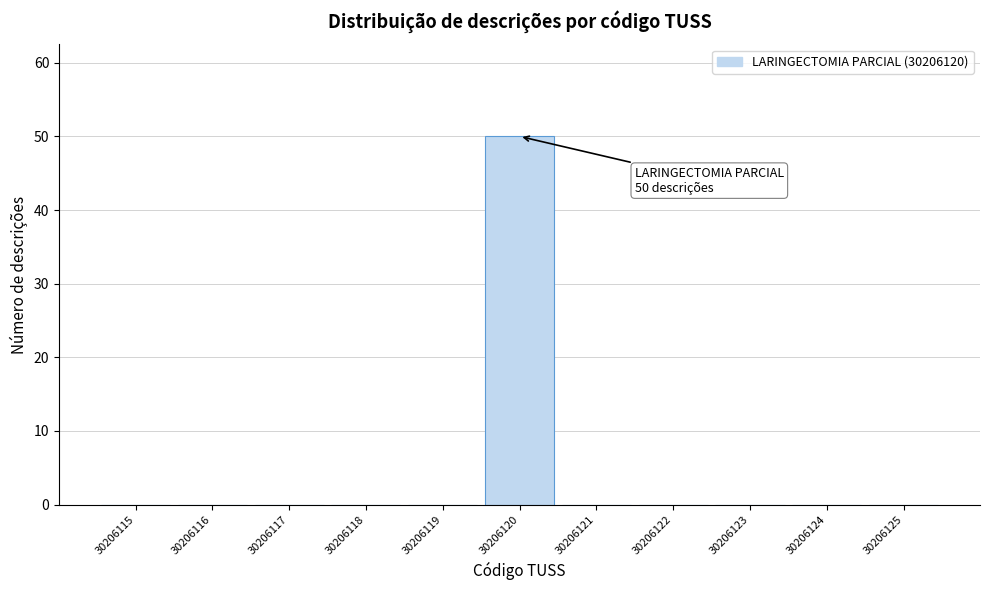

Reading right to left, extract all data points from this chart.

30206125=0	30206124=0	30206123=0	30206122=0	30206121=0	30206120=50	30206119=0	30206118=0	30206117=0	30206116=0	30206115=0